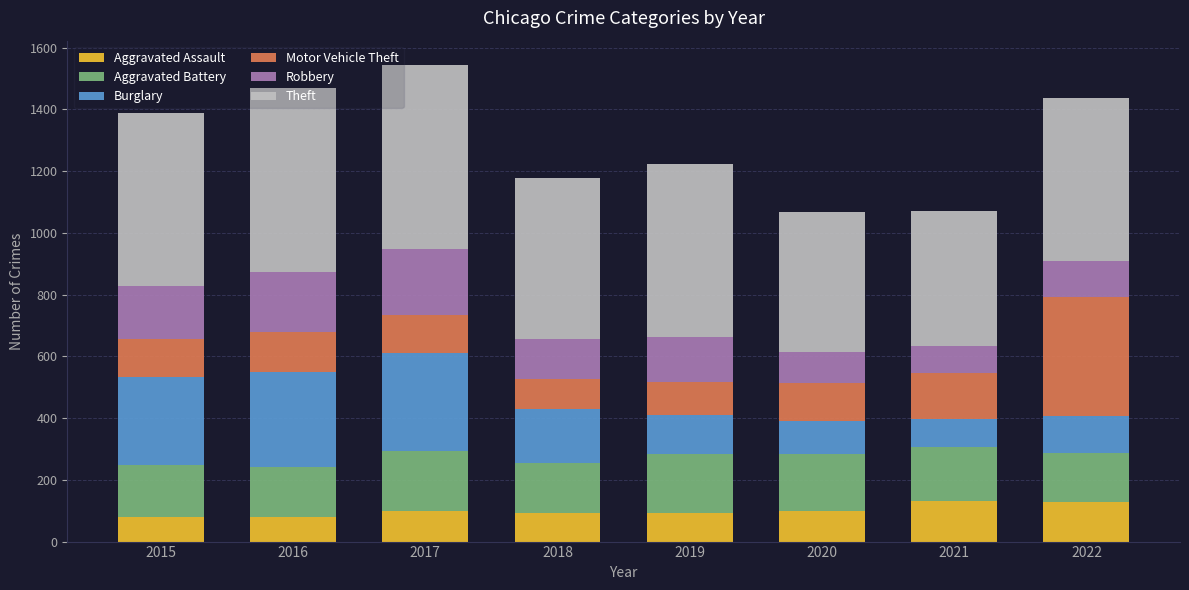

What is the total value across all series at 2016?

1468